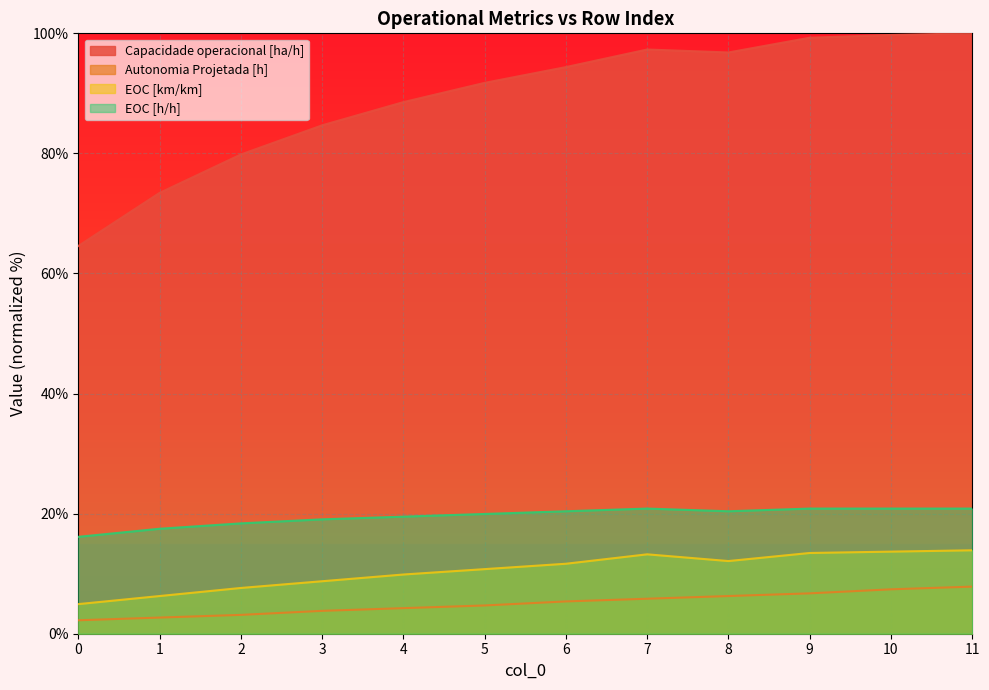

What is the value of the Autonomia Projetada [h] point at the 4th from the left?

3.8